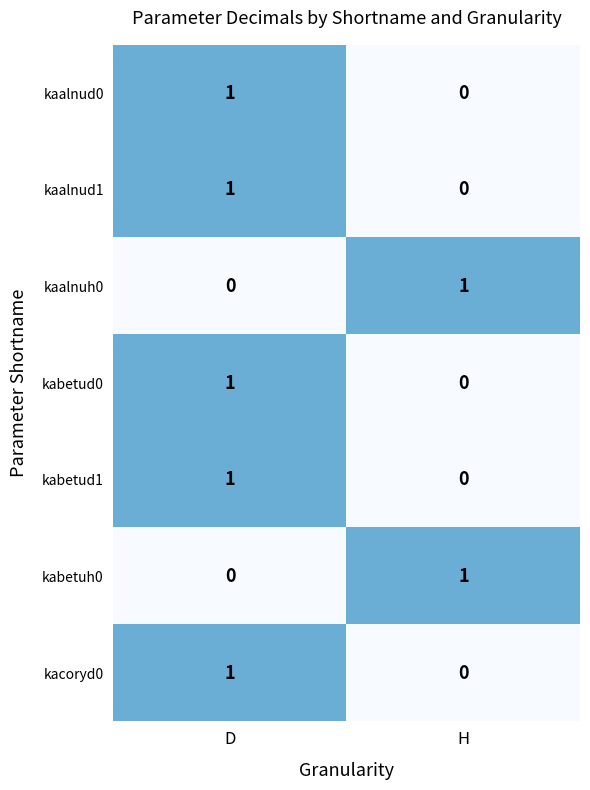

At which category is the sum across all series the highest?

D